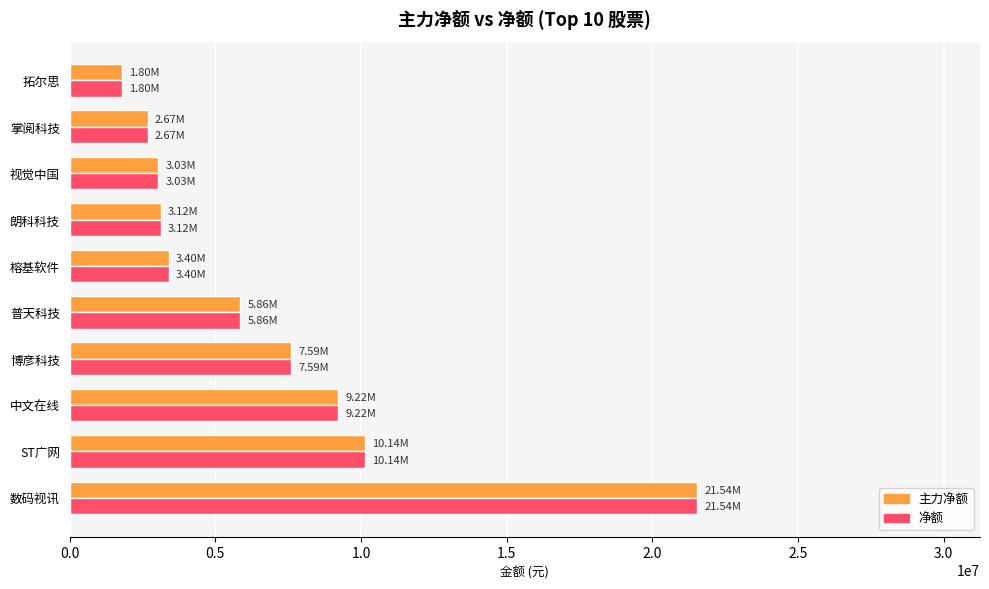

At which label is 主力净额 closest to 11668712?

ST广网